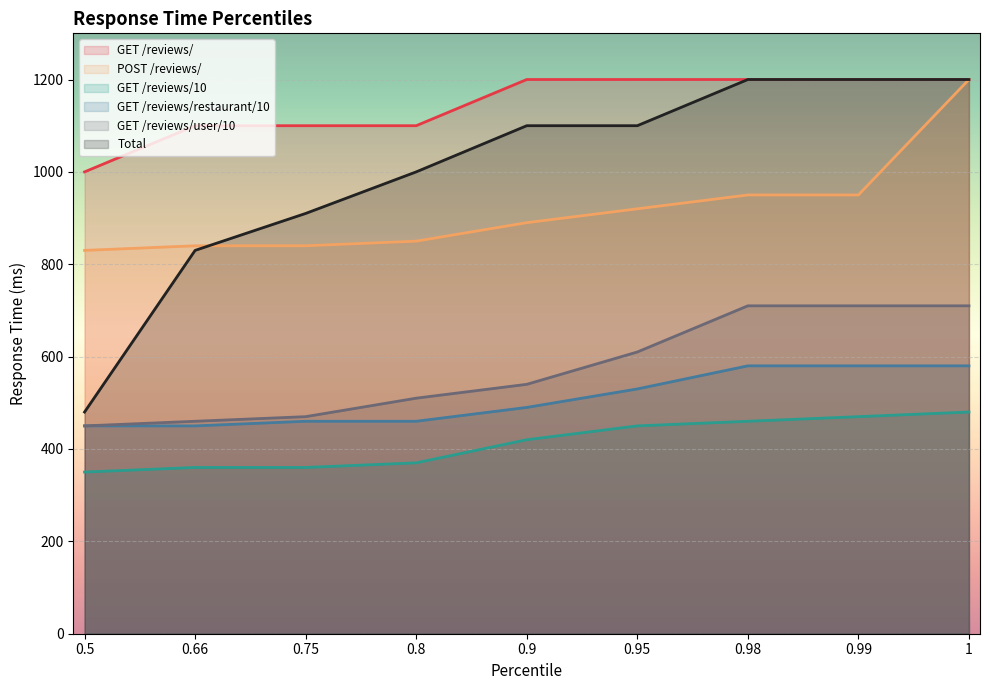

What is the sum of all Total values?

9020